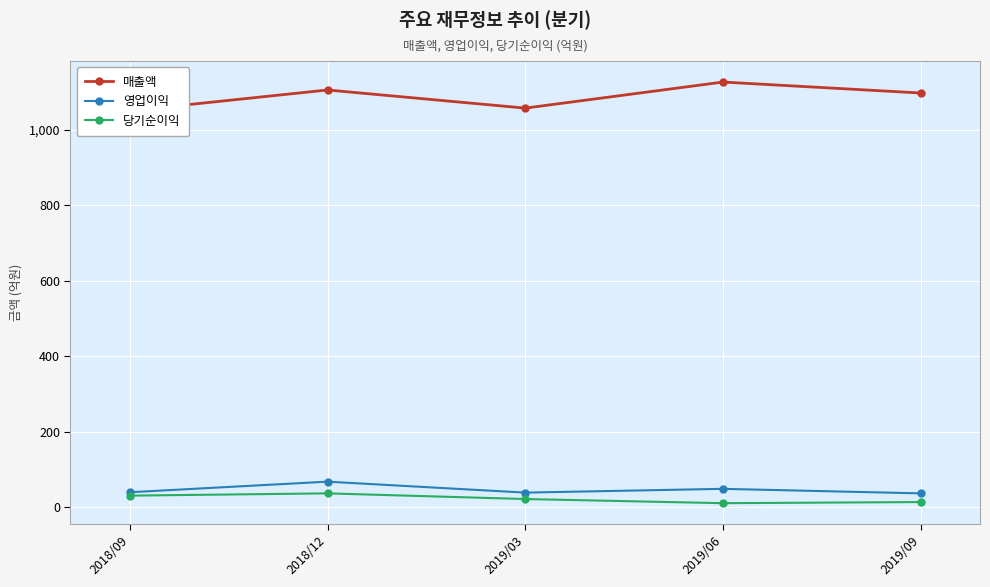

Which label corresponds to the smallest value in the chart?

2019/06